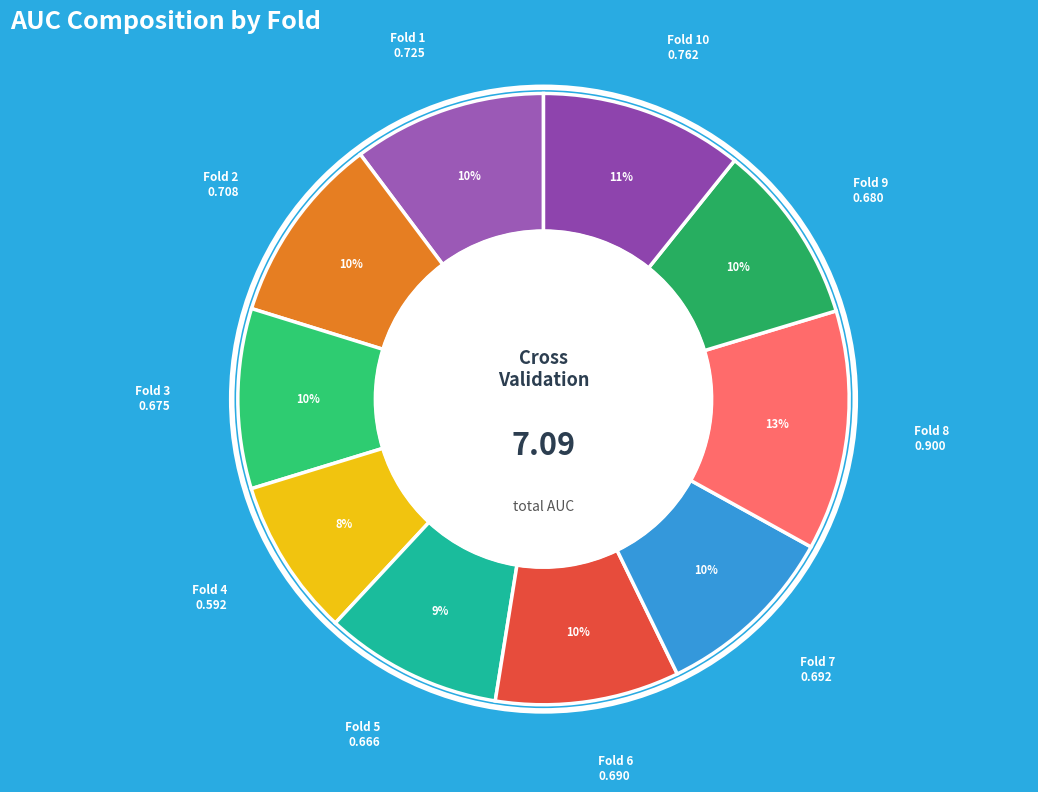

How many slices are in this pie chart?

10